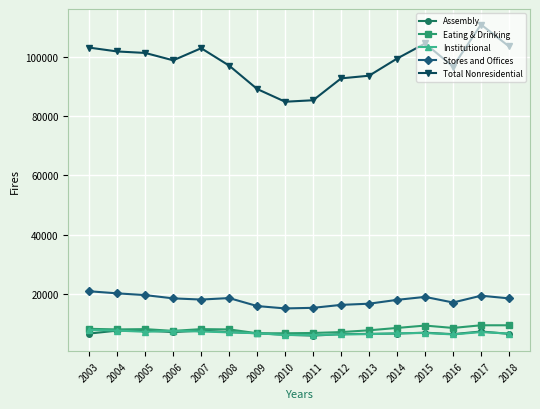

True or false: Total Nonresidential has a value of 134103 at 2005.

False